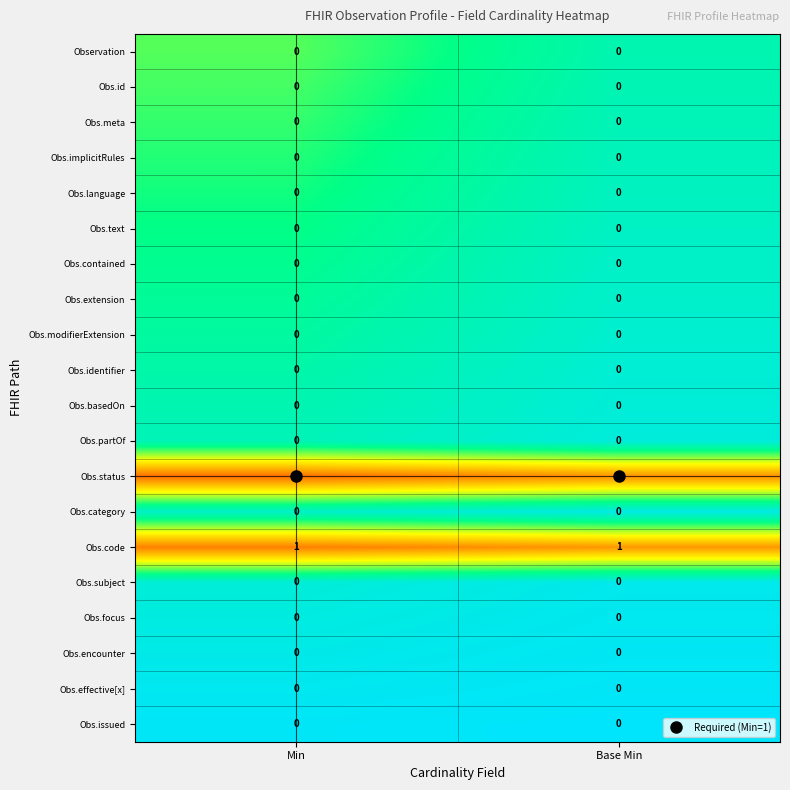

The Obs.status series shows 1 at Min. True or false?

True